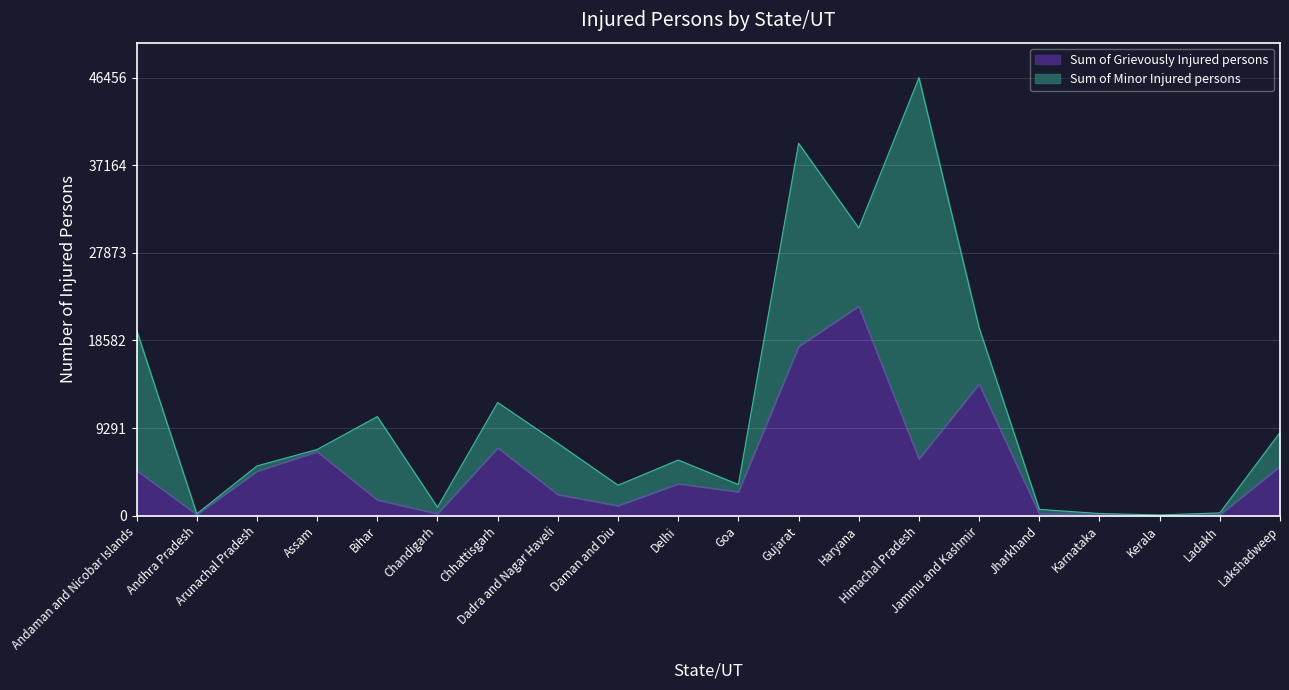

What position from the left is Gujarat?

12